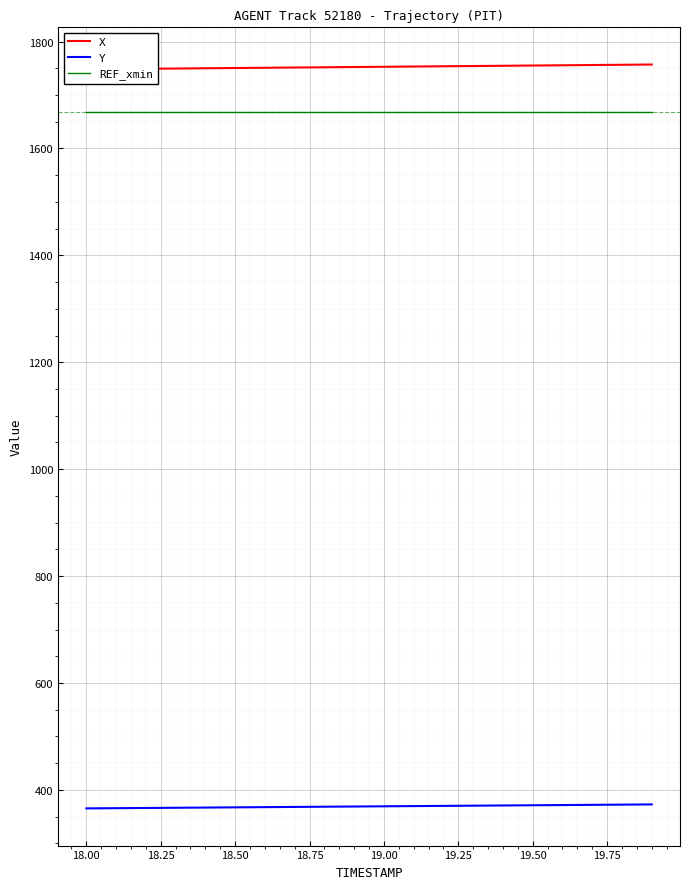

At how many categories does at least one series exceed 897?

20